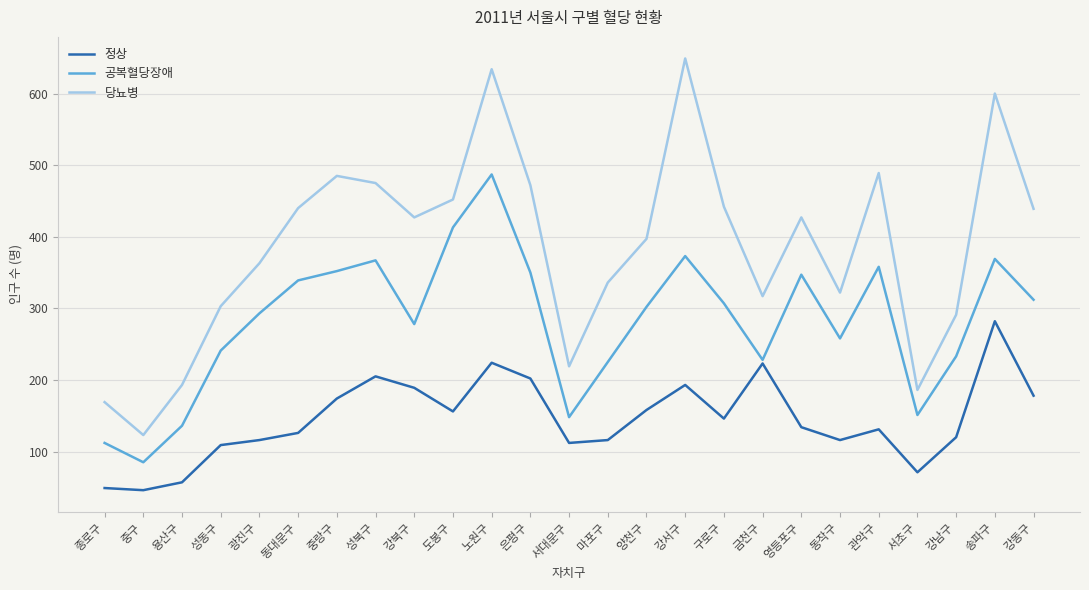

True or false: 공복혈당장애 and 당뇨병 cross at least once.

False